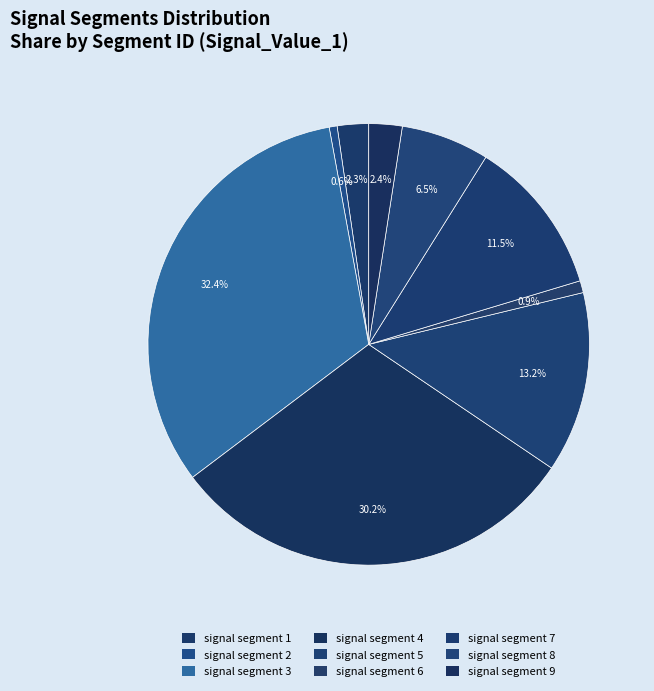

To the nearest percent, what is the difference between the largest and smallest slice percentages?

32%